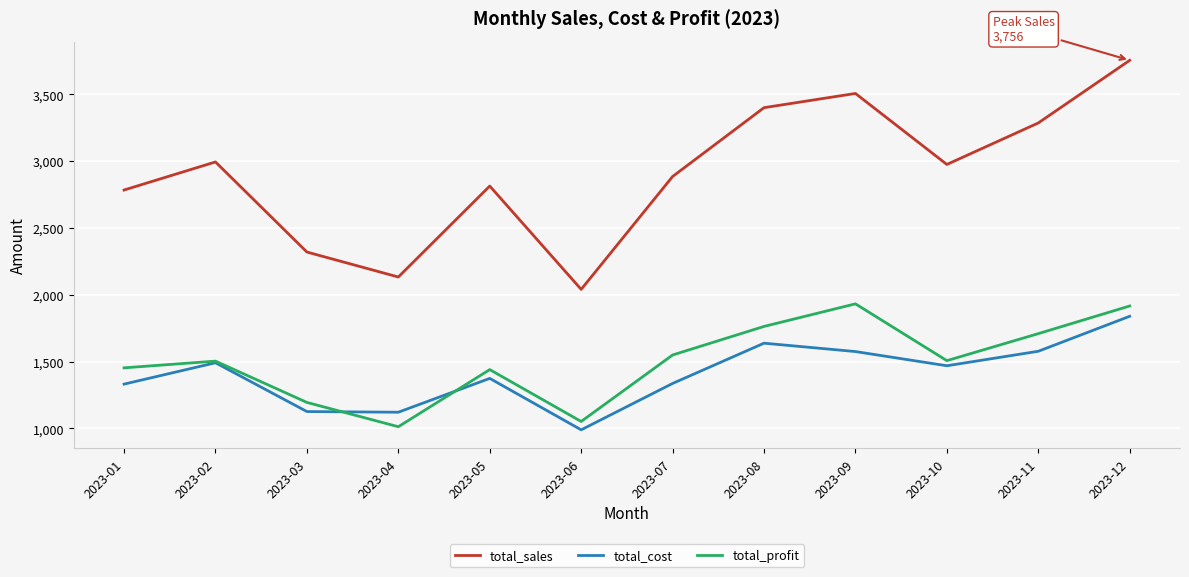

What is the total value across all series at 2023-05?

5628.6